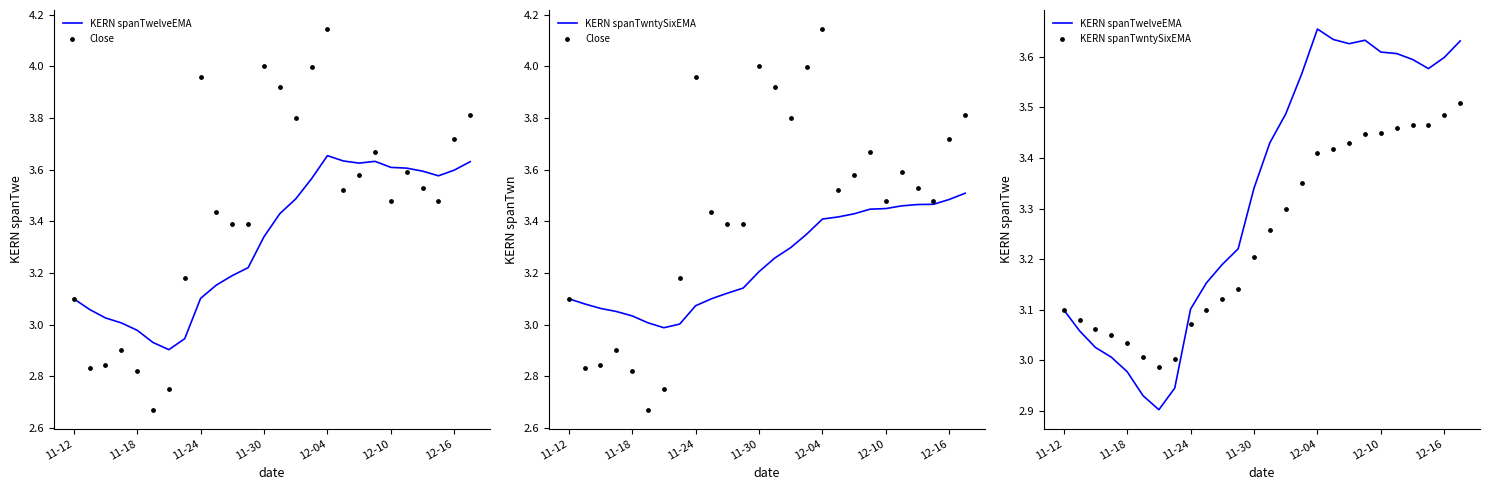

Which series has the largest total across all categories?

Close